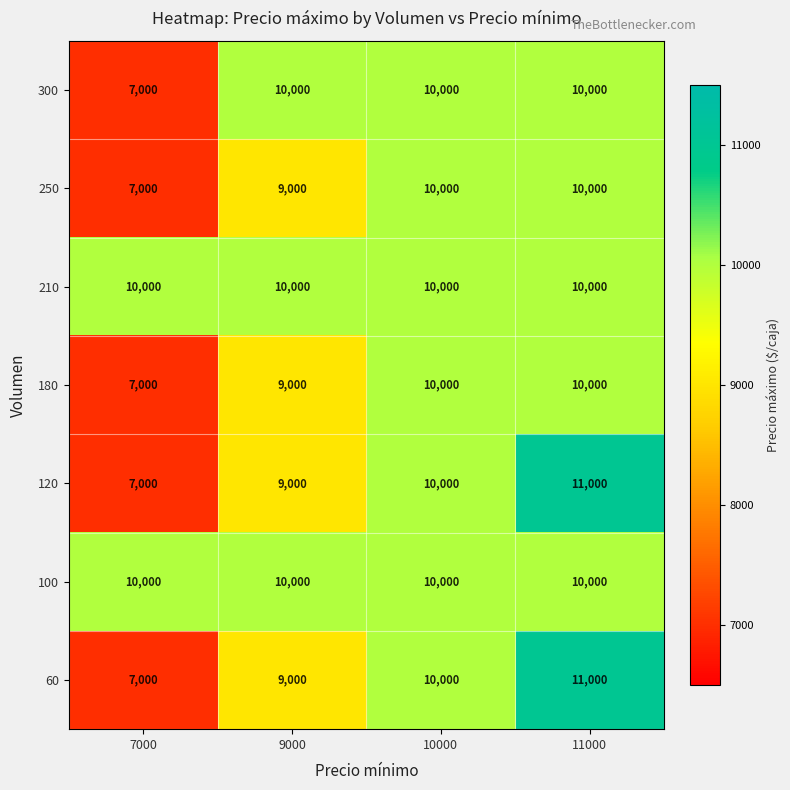

List the labels in order of 60 value, smallest first.

7000, 9000, 10000, 11000